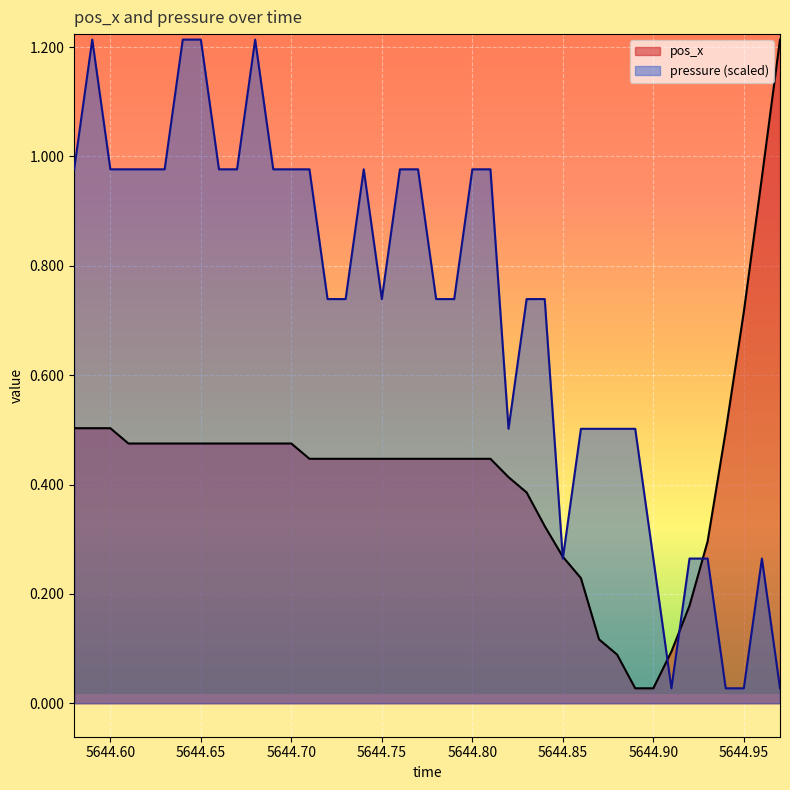

Is the value of pos_x at 5644.89 greater than the value of pressure at 5644.8?

No